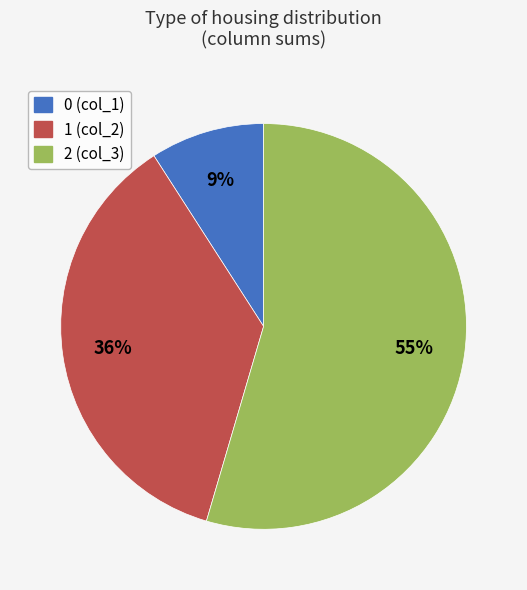

Which category accounts for the majority?

2 (col_3)